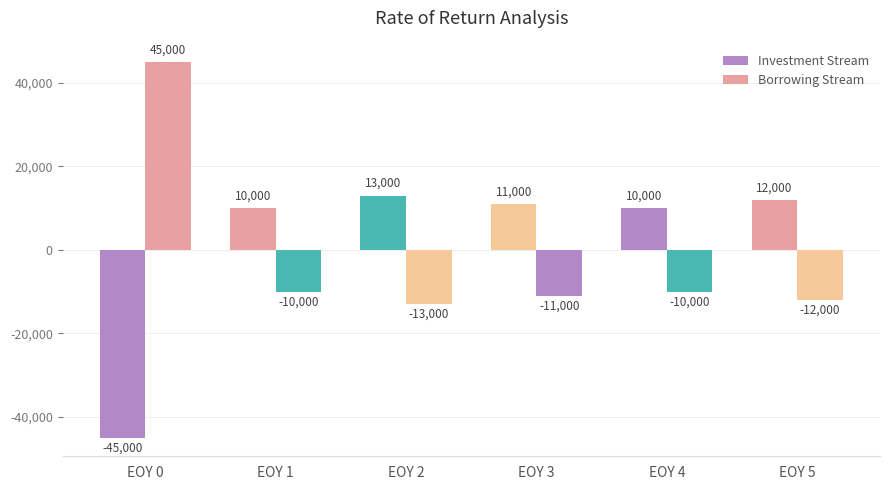

How many data points in Investment Stream are less than 11000?

3